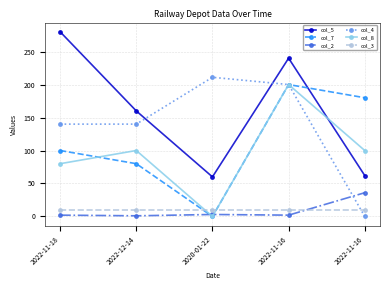

How many series are shown in this chart?

6